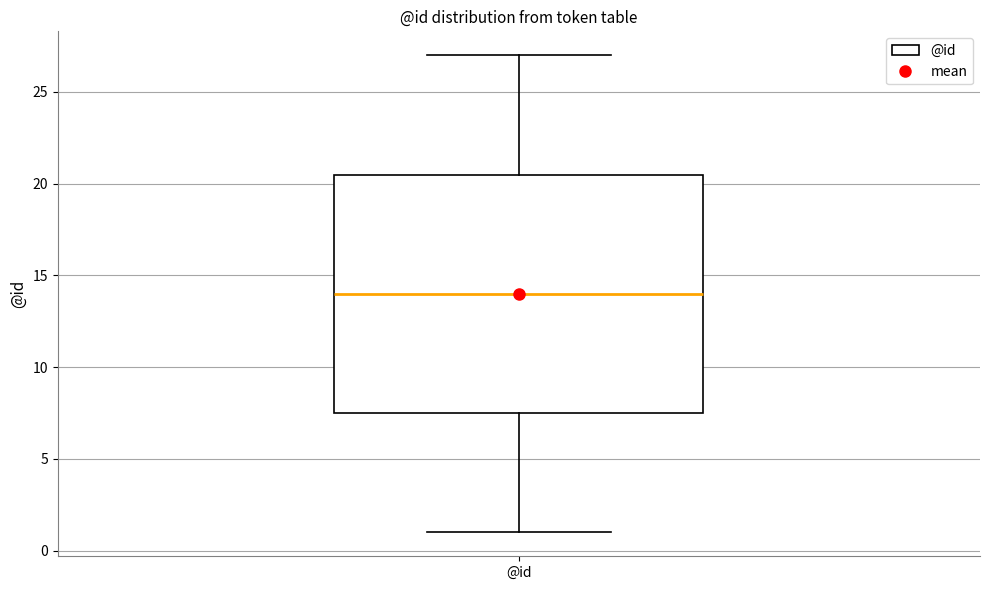

Transcribe this box plot: give where the median line is, the range the box spans, and where the two whiskers end, as read against the y-axis. The values are not printed on the chart, so give them approximately, as read against the axis.

median 14.0, box 7.5 to 20.5, whiskers 1.0 to 27.0